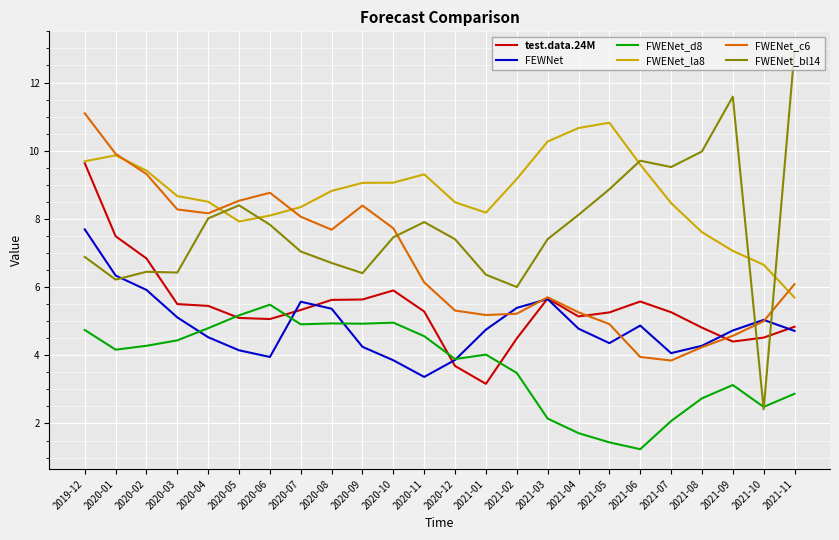

What position from the right is 2020-04?

20